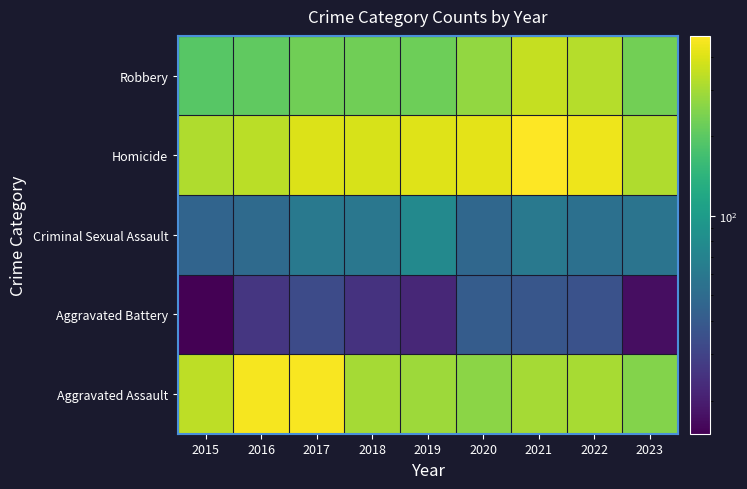

Which label corresponds to the smallest value in the chart?

2015